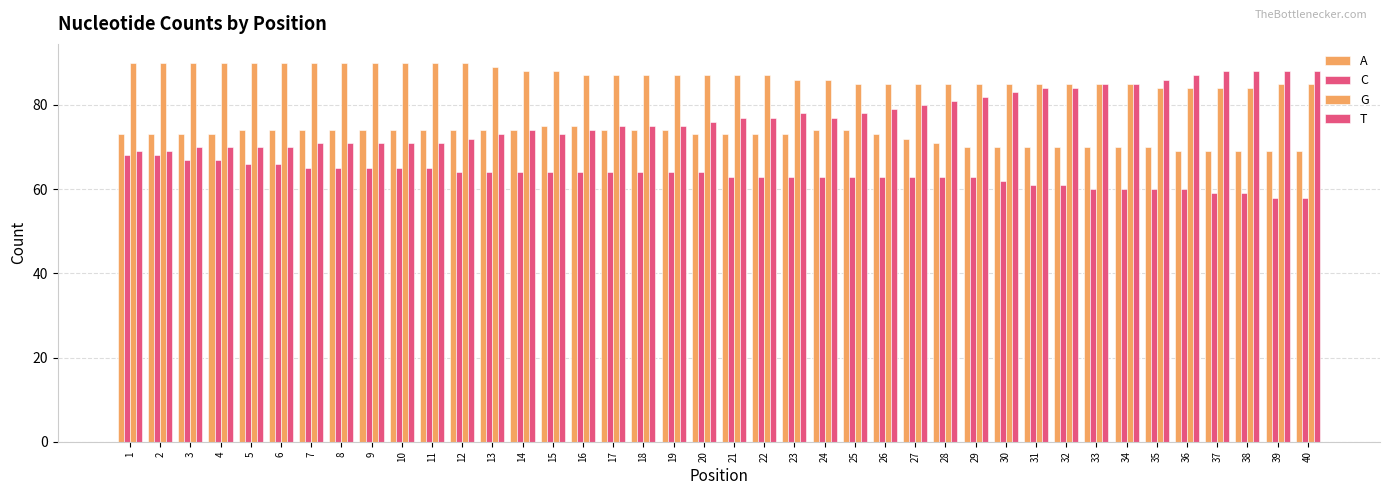

What is the total value across all series at 36?

300